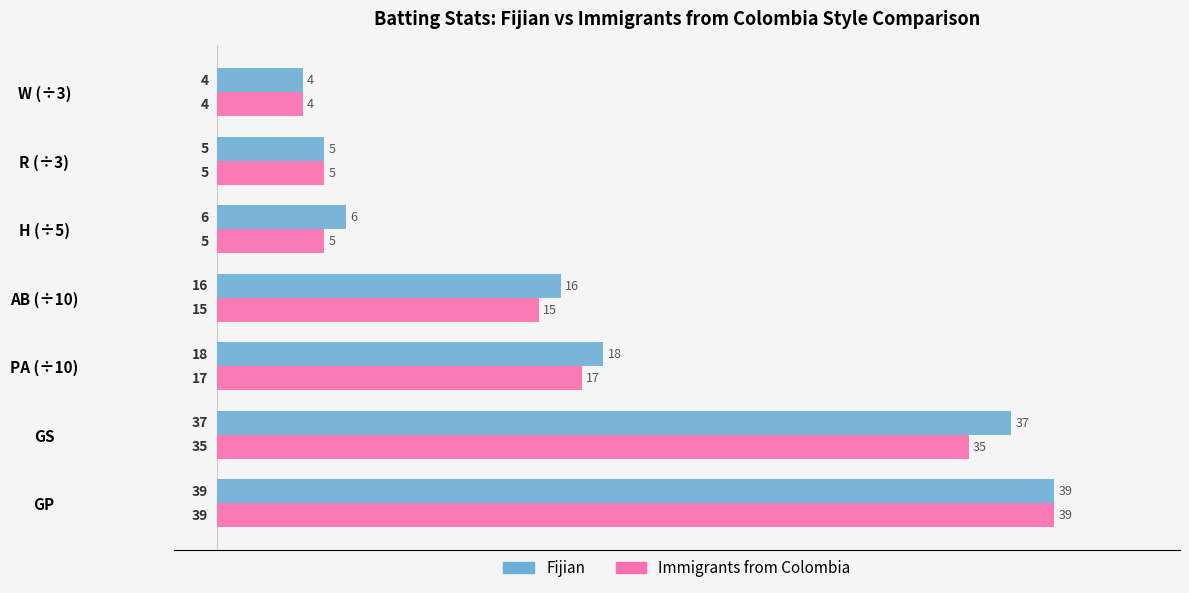

Rank the series by their average value, from highest to lowest.

Fijian, Immigrants from Colombia